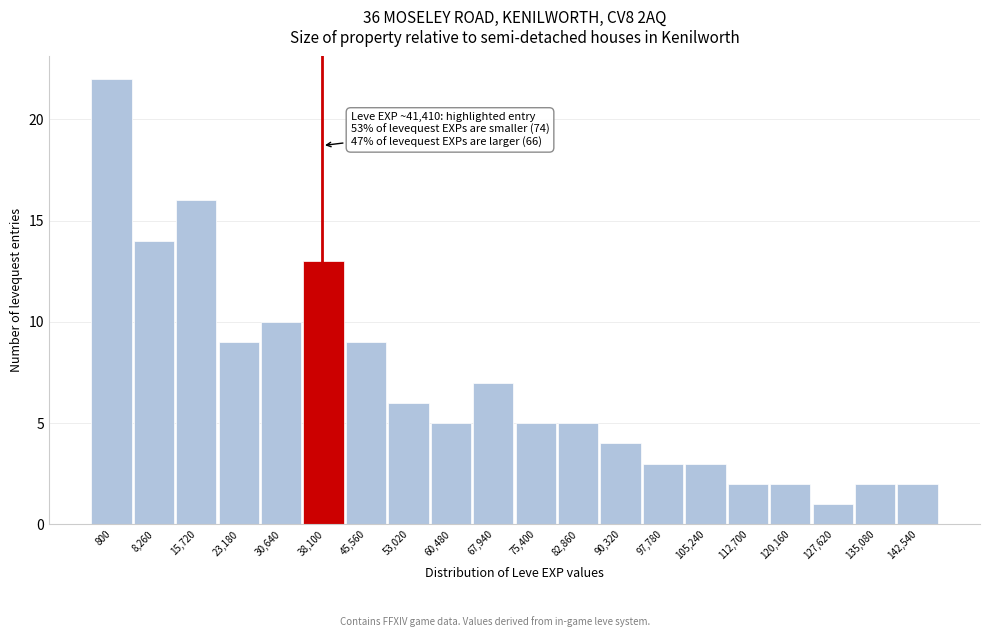

Reading left to right, extract all data points from this chart.

800=22	8,260=14	15,720=16	23,180=9	30,640=10	38,100=13	45,560=9	53,020=6	60,480=5	67,940=7	75,400=5	82,860=5	90,320=4	97,780=3	105,240=3	112,700=2	120,160=2	127,620=1	135,080=2	142,540=2